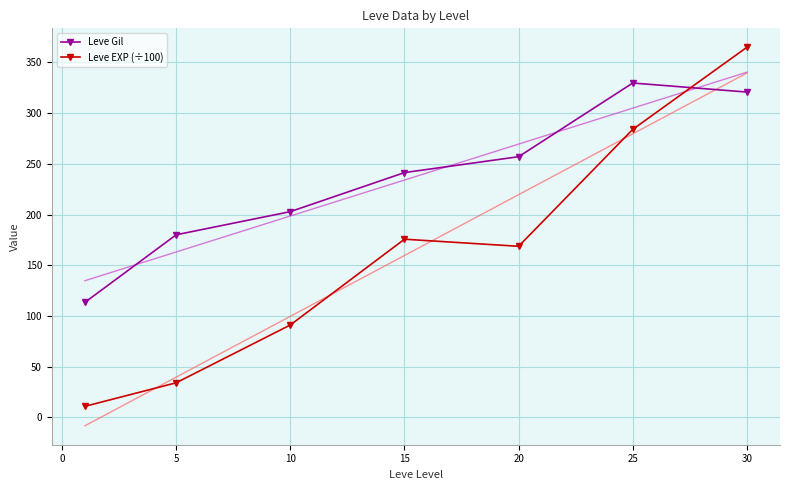

What is the difference between the maximum and minimum values in the Leve Gil series?

216.3